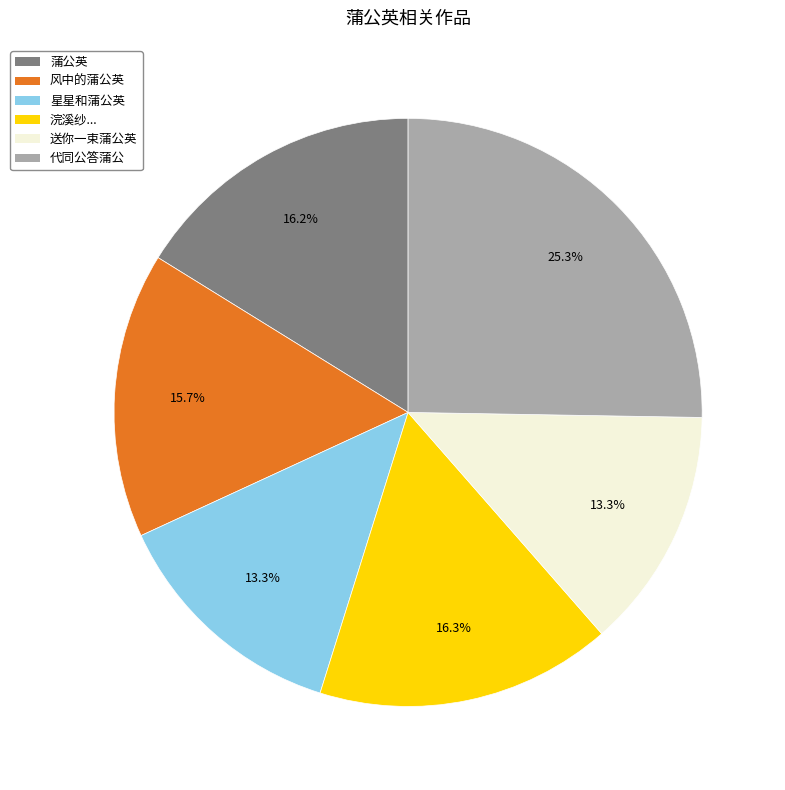

Is there a majority slice in this chart?

No